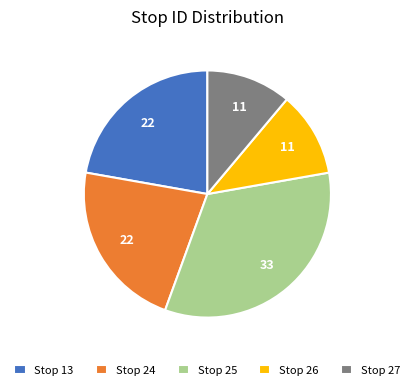

Is there any slice that represents more than half of the pie?

No